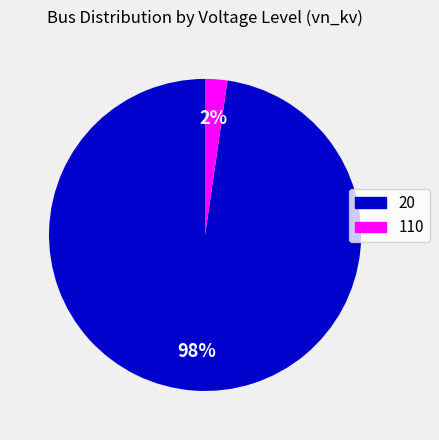

To the nearest percent, what portion does 110 represent?

2%